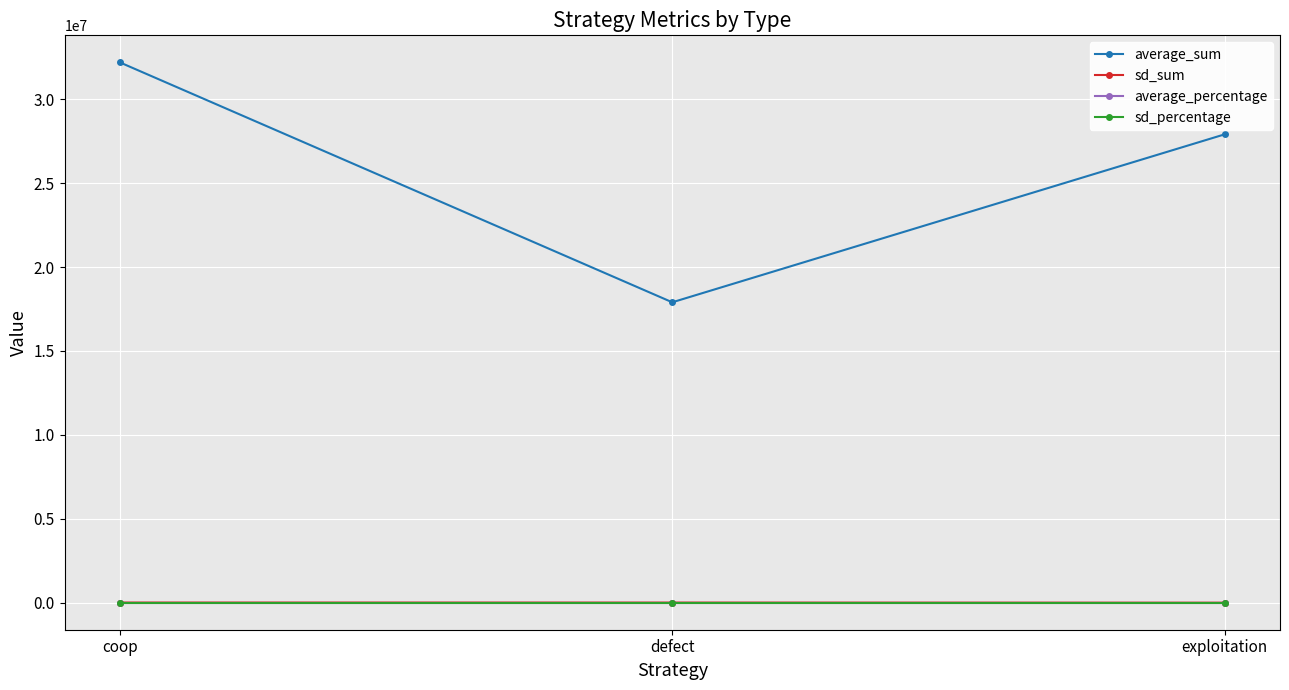

The average_sum series shows 45550374.5 at exploitation. True or false?

False